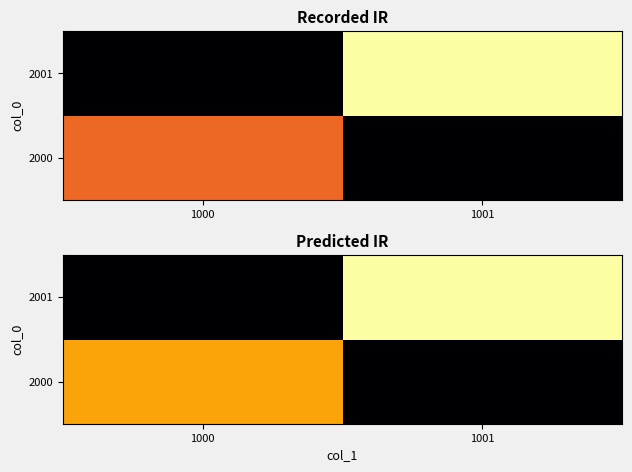

At how many categories does at least one series exceed 2?

2